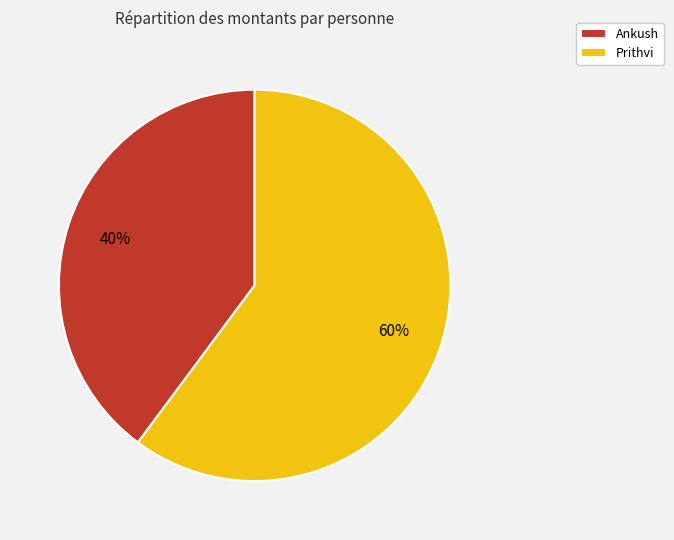

What is the largest slice in the pie chart?

Prithvi